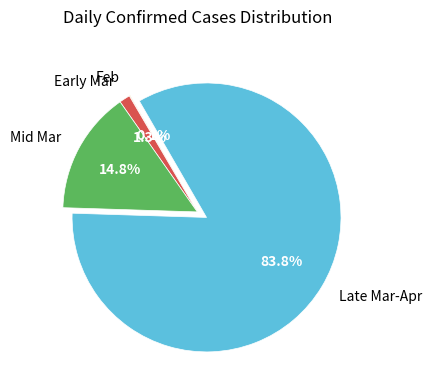

Which category has the biggest portion of the pie?

Late Mar-Apr